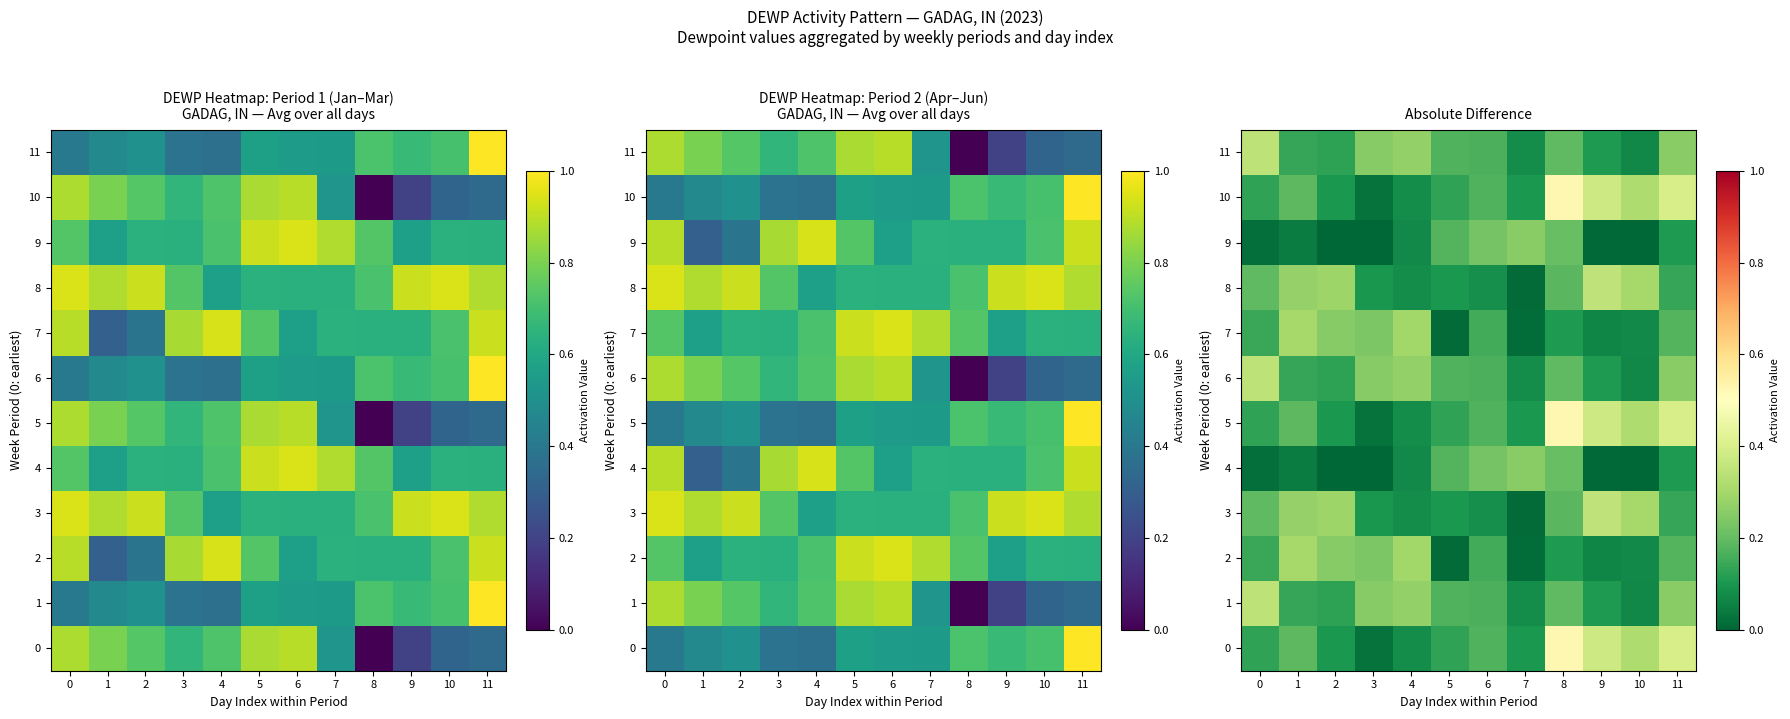

Read the 10 value at 4.

0.1